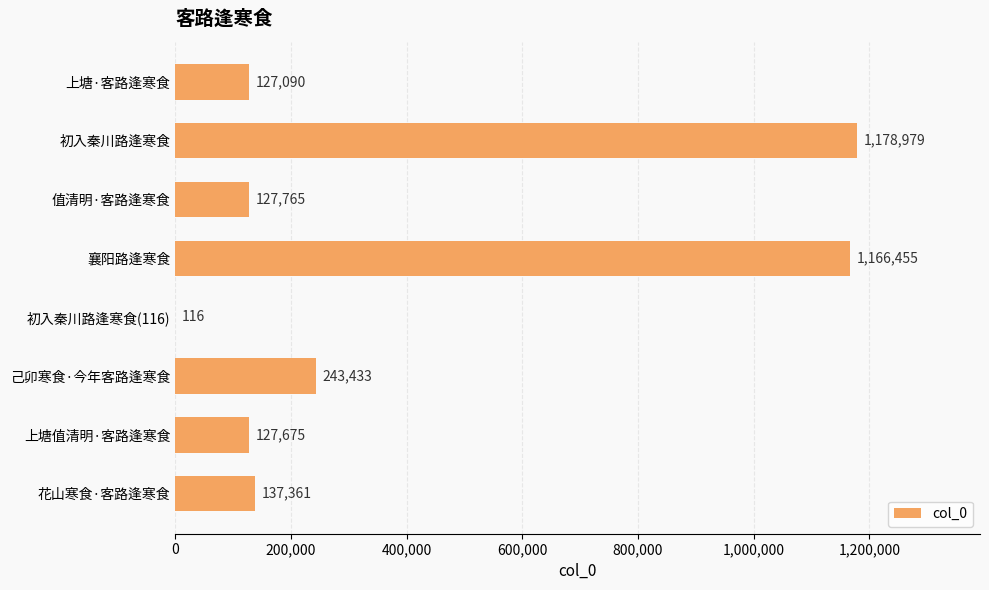

Which label corresponds to the largest value in the chart?

初入秦川路逢寒食